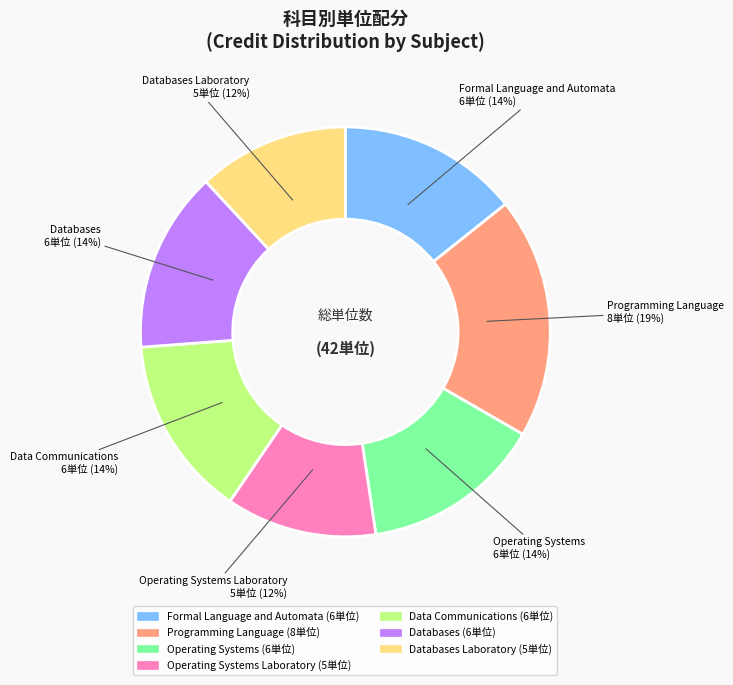

To the nearest percent, what is the average slice percentage?

14%